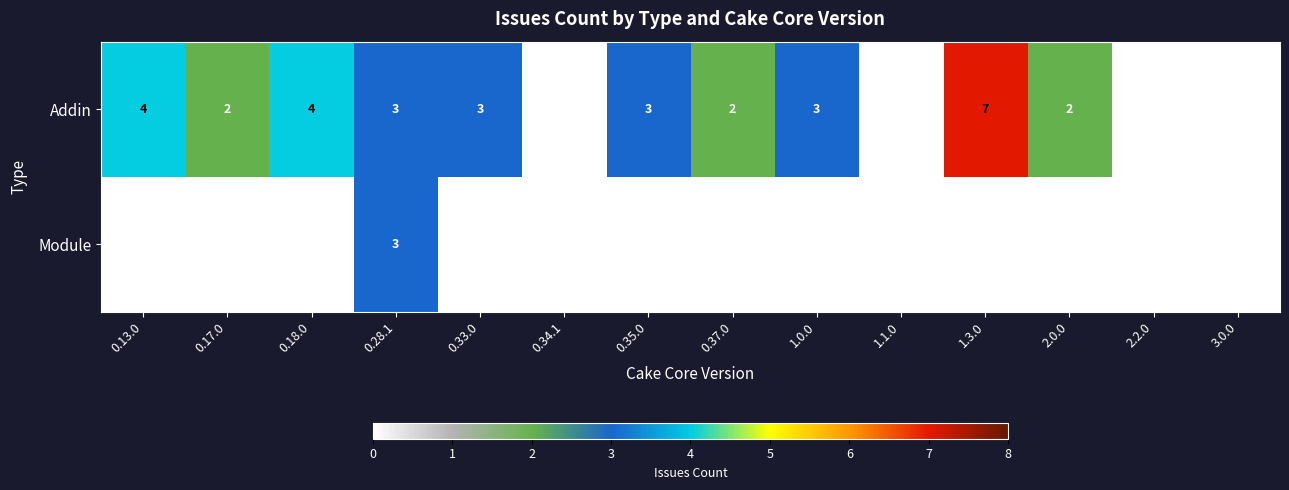

Reading left to right, extract all data points from this chart.

Addin: 4	2	4	3	3	0	3	2	3	0	7	2	0	0
Module: 0	0	0	3	0	0	0	0	0	0	0	0	0	0